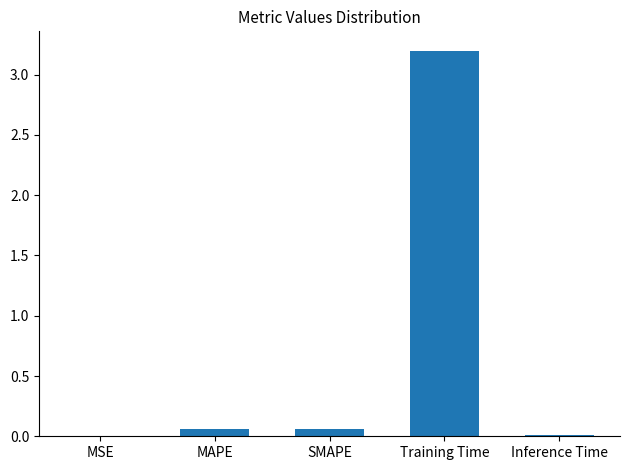

The chart shows a value of 0.0 at MSE. True or false?

True